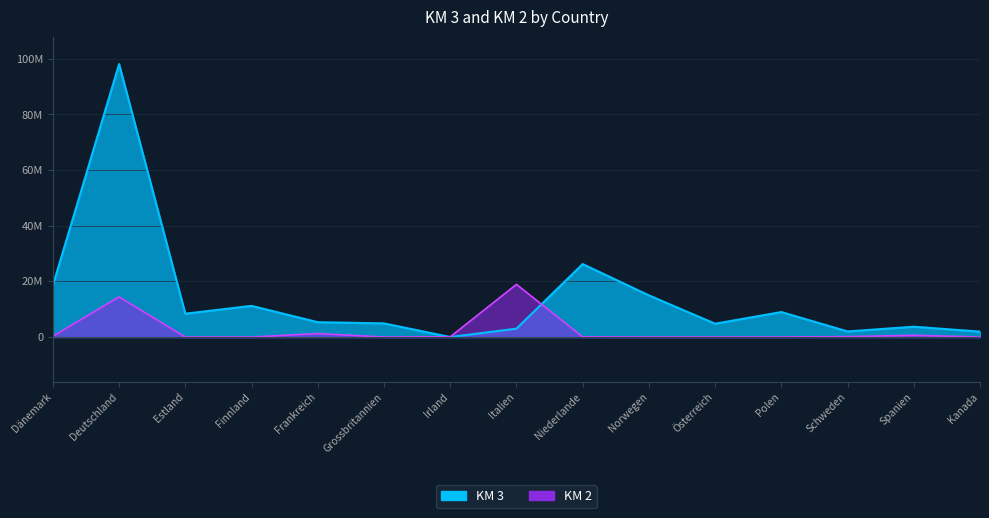

What is the difference between the second highest and minimum values in the KM 3 series?

26227444